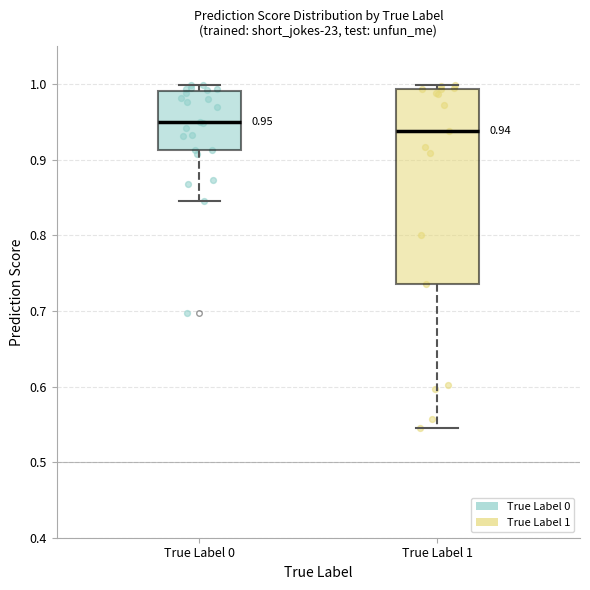

Comparing the boxes themselves (not the whiskers), which one is the tallest?

True Label 1